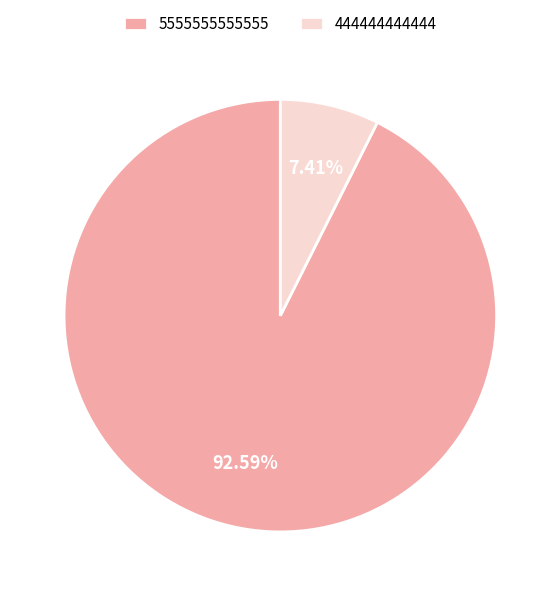

Rank the categories by value from lowest to highest.

444444444444, 5555555555555